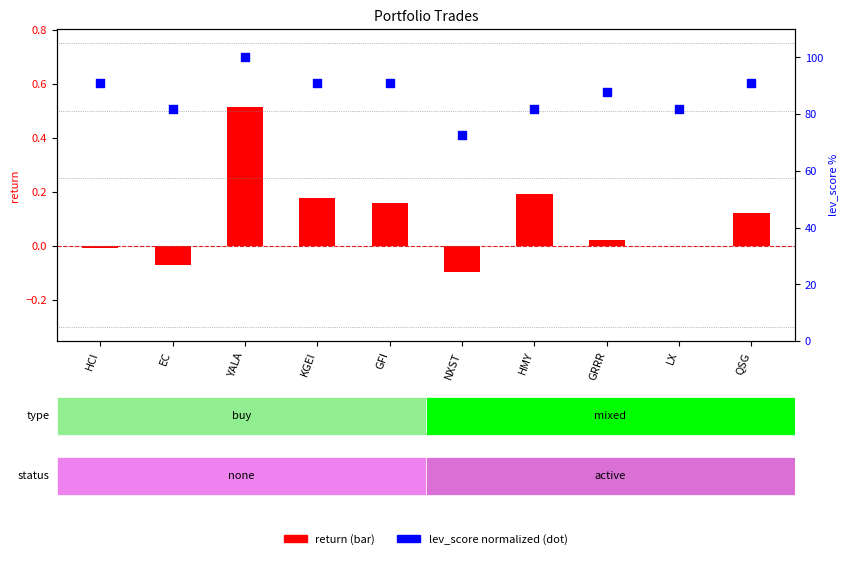

Which series contains the highest Y value?

lev_score (norm)